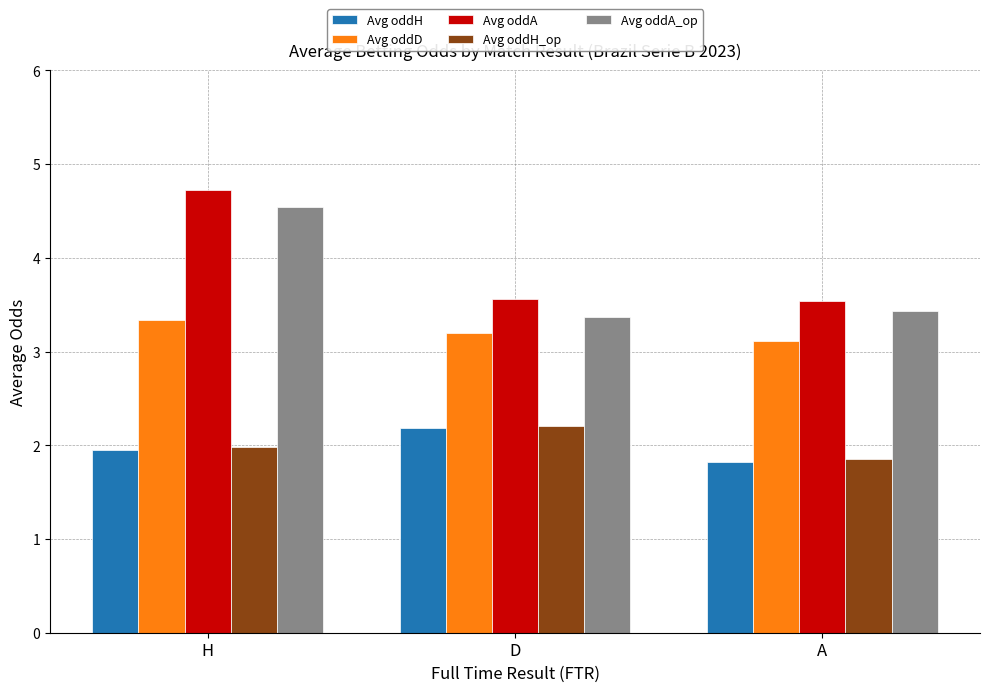

List the labels in order of Avg oddA_op value, smallest first.

D, A, H